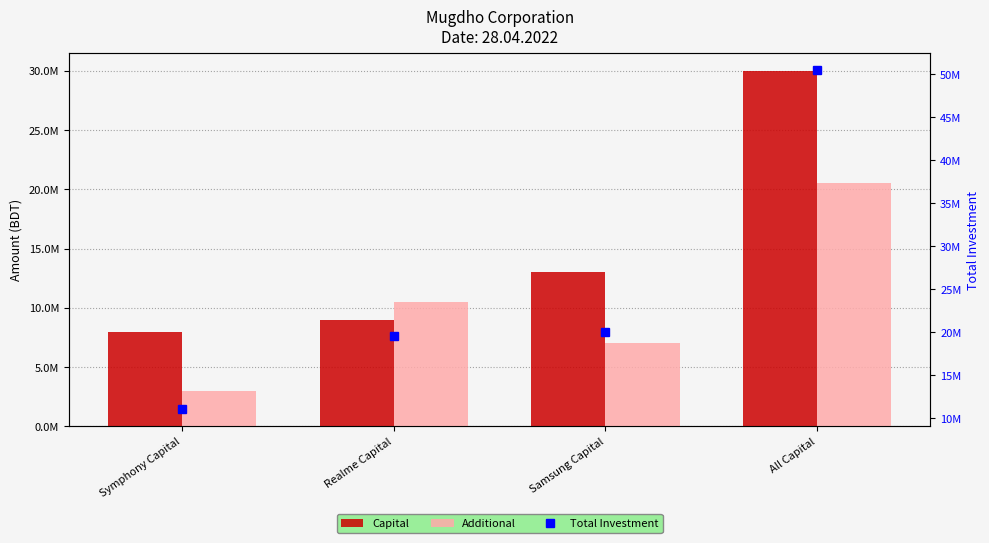

Reading left to right, transcribe all the data shown in this chart.

Capital: 8000000	9000000	13000000	30000000
Additional: 3000000	10500000	7000000	20500000
Total Investment: 11000000	19500000	20000000	50500000